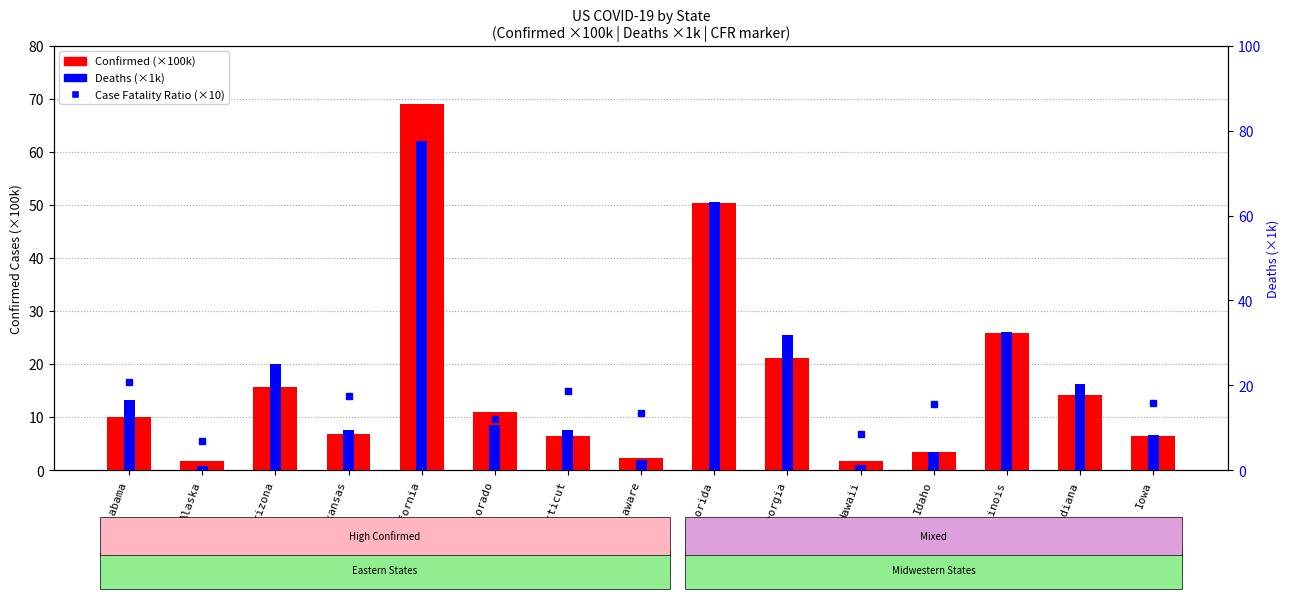

How many groups of bars are there?

15